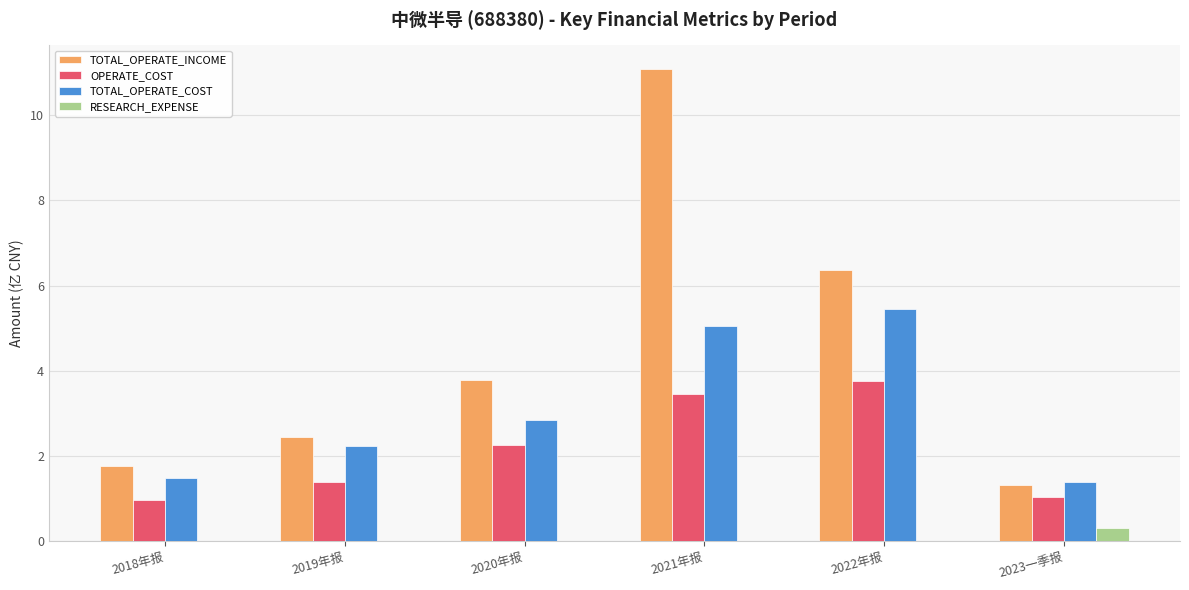

Is the value of TOTAL_OPERATE_INCOME at 2022年报 greater than the value of RESEARCH_EXPENSE at 2021年报?

Yes